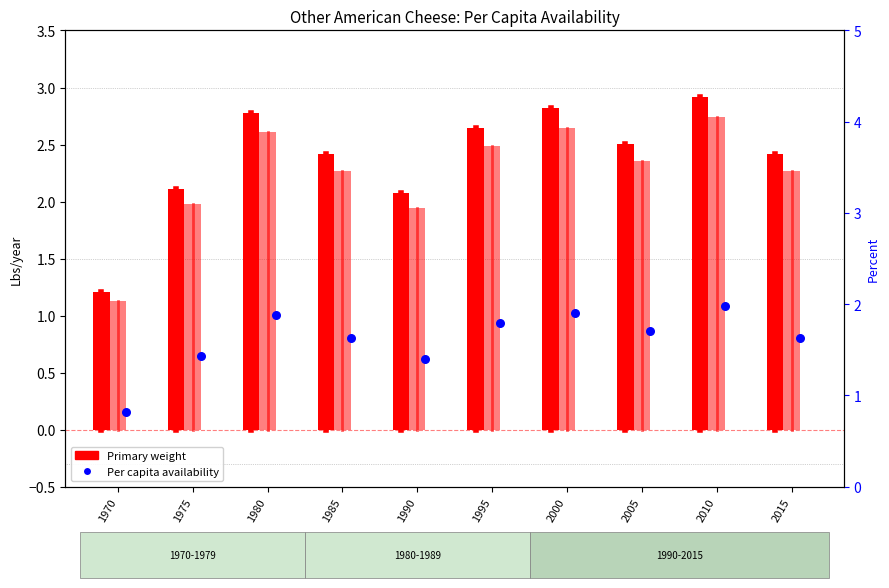

Which series has the largest total across all categories?

Primary weight